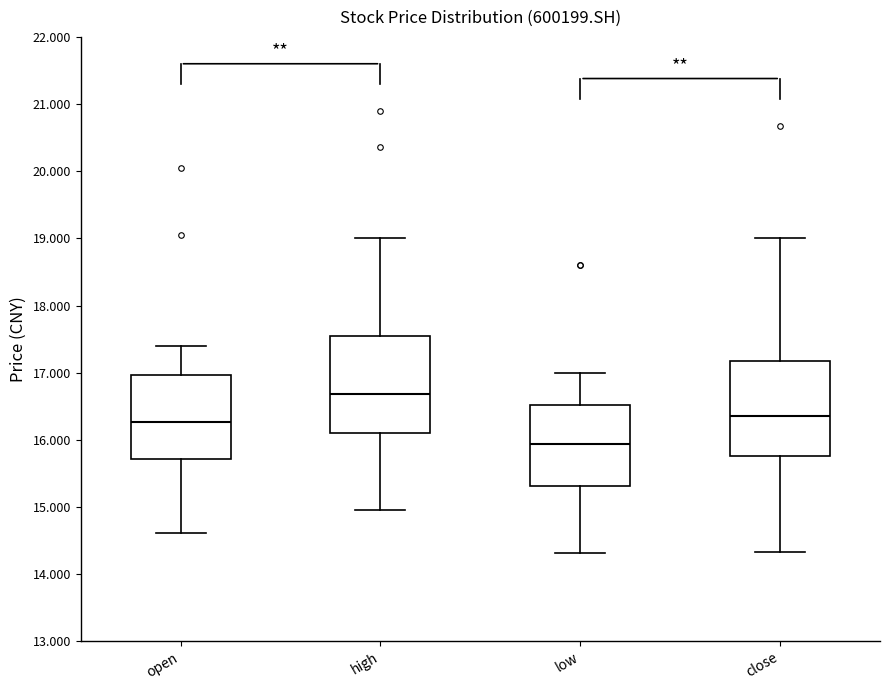

Which box's median line is the highest?

high